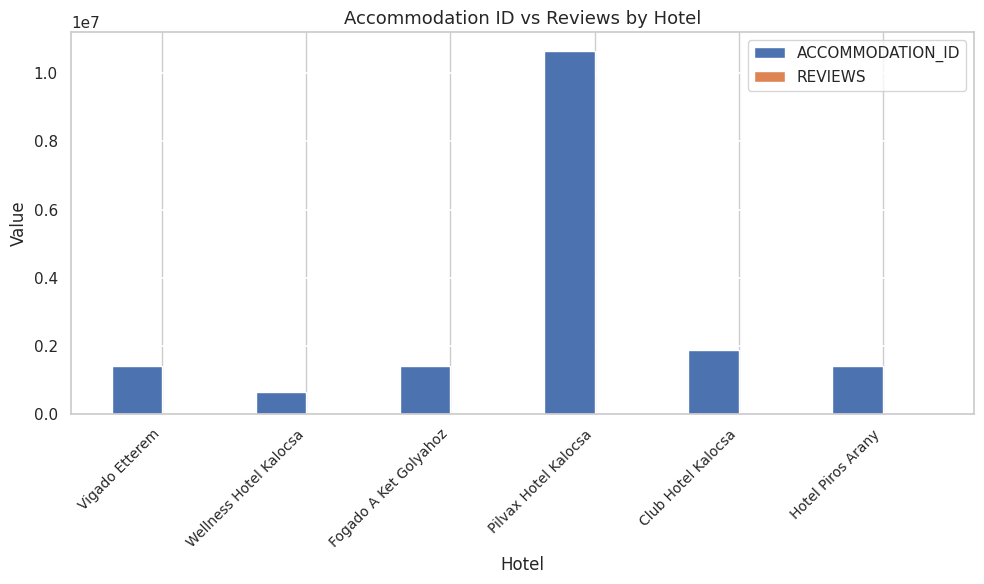

Between Wellness Hotel Kalocsa and Club Hotel Kalocsa, which series saw the biggest shift?

ACCOMMODATION_ID